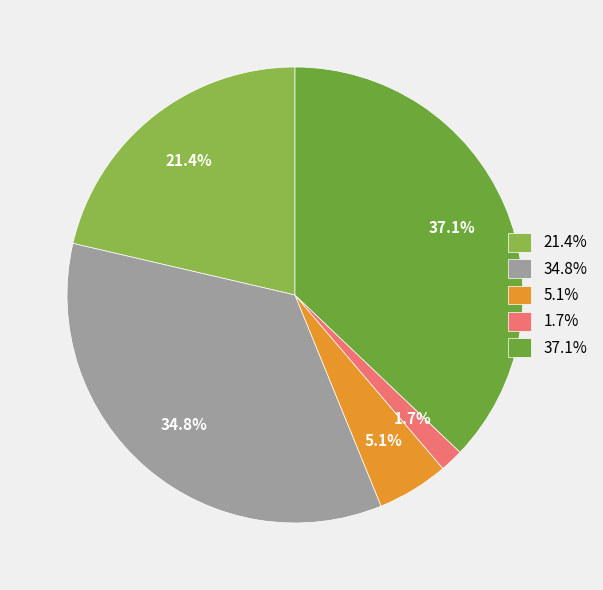

Does 1.7% represent more than half of the total?

No